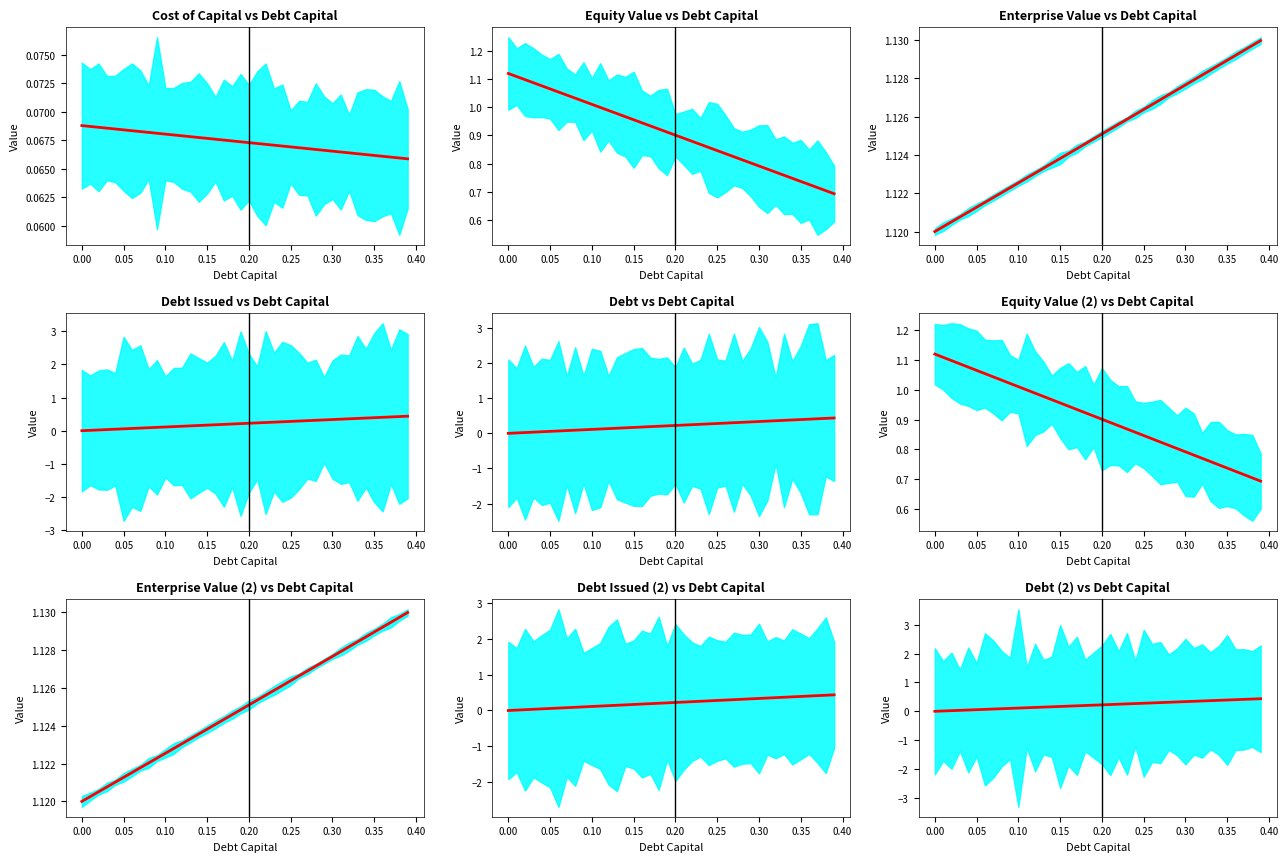

How many lines are shown in the chart?

5